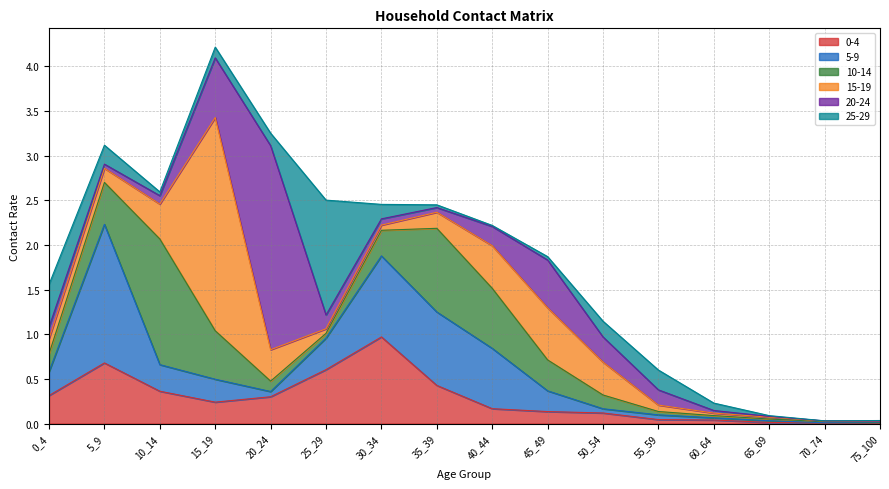

At which category is the sum across all series the highest?

15_19